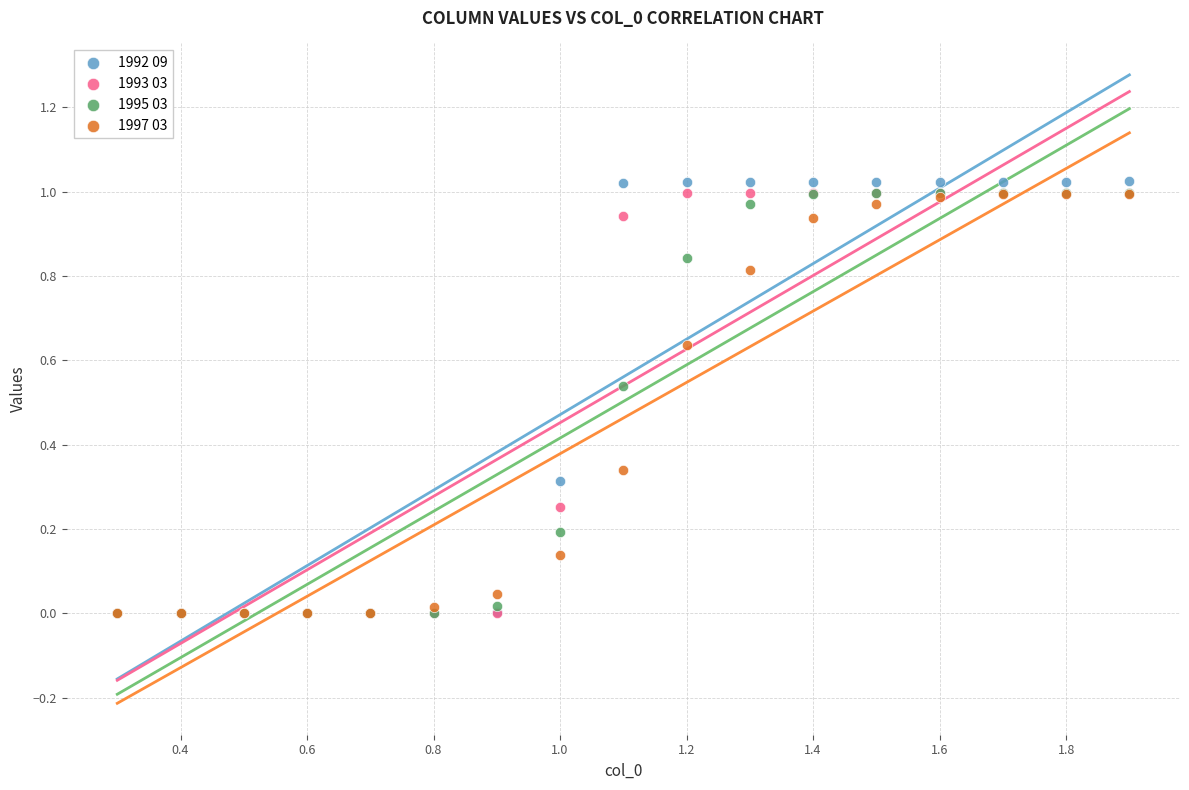

What are all the series names shown in the legend?

1992 09, 1993 03, 1995 03, 1997 03